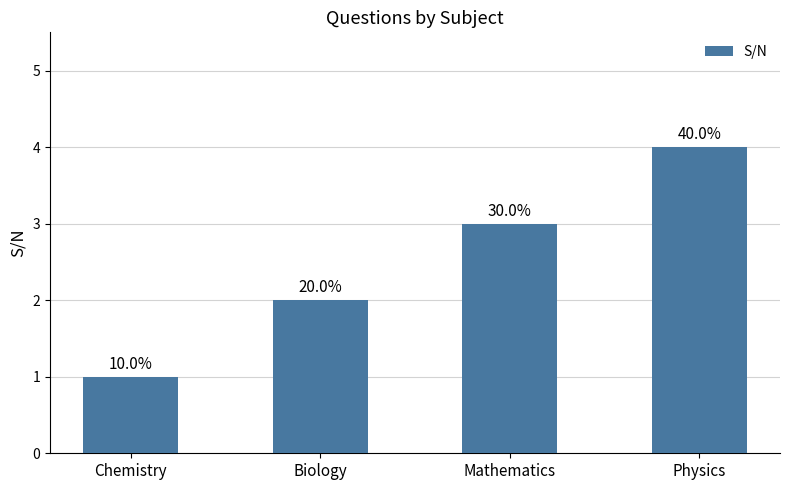

Which has a higher value, Chemistry or Mathematics?

Mathematics